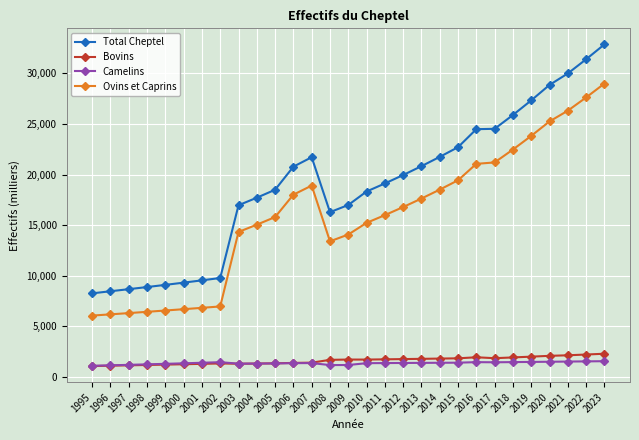

How many series are shown in this chart?

4